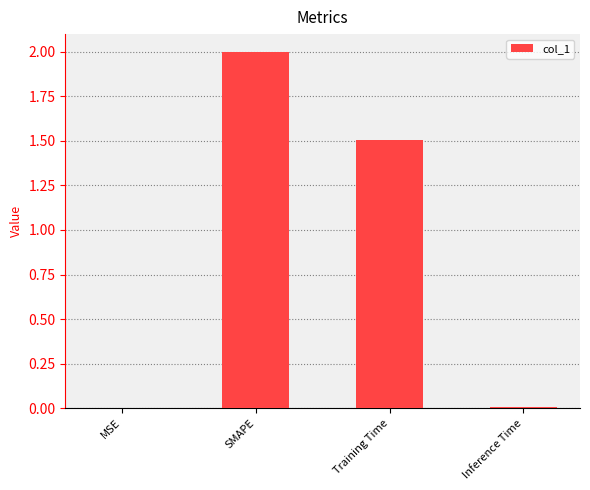

What is the greatest value displayed?

2.0